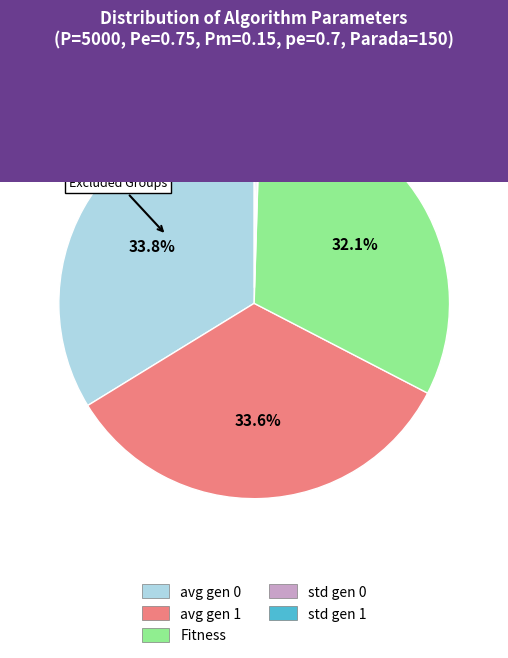

How much of the chart is everything except avg gen 1?

66.4%